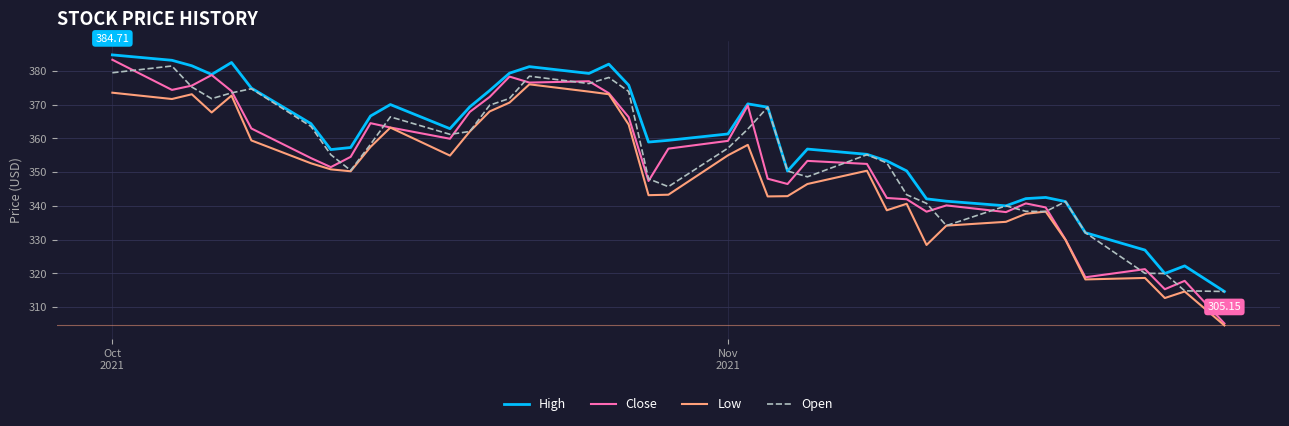

Which series has the widest spread of values?

Close